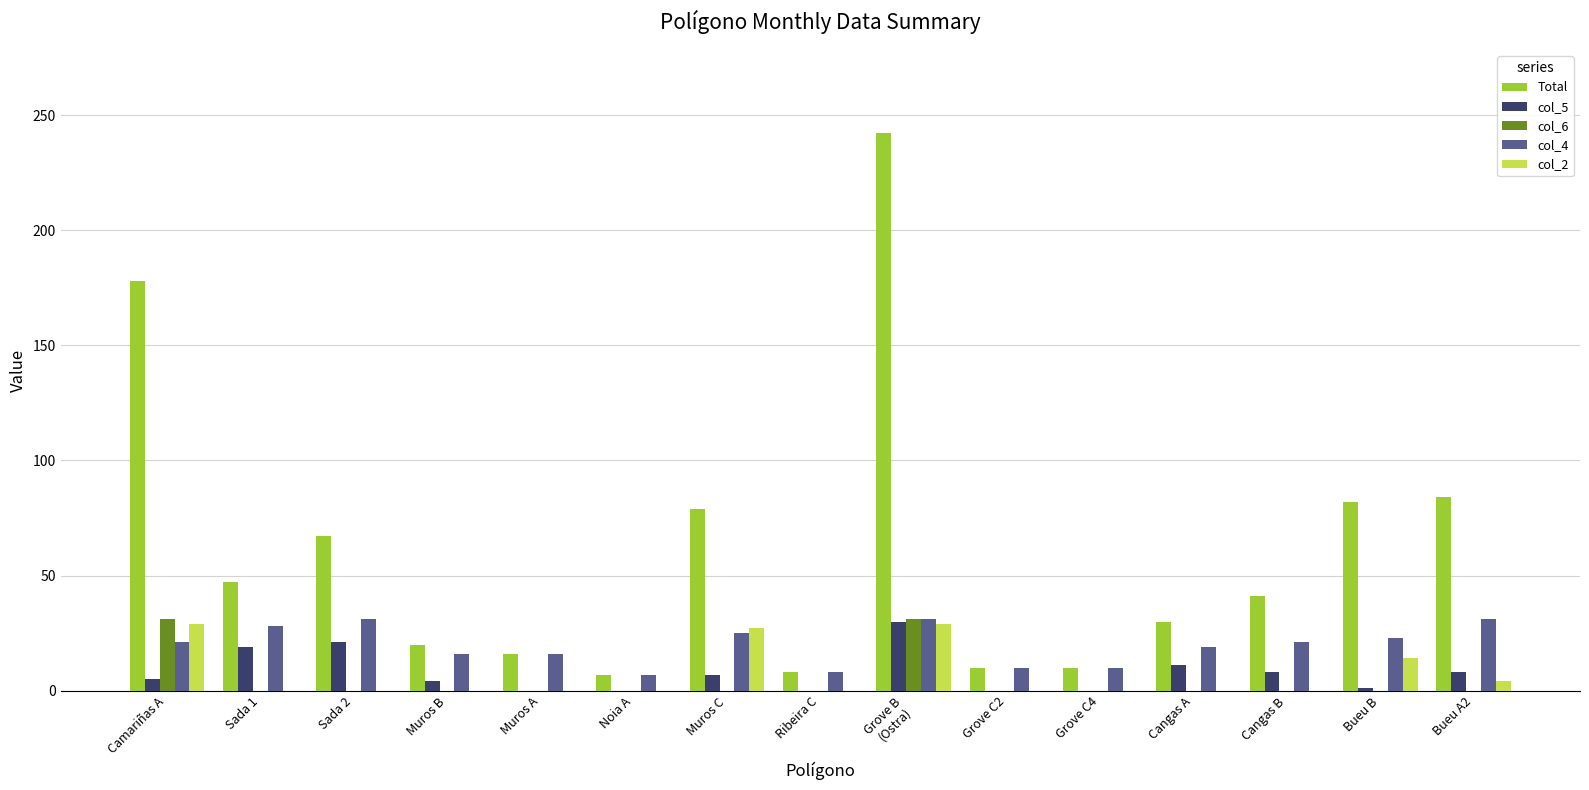

What is the greatest value displayed?

242